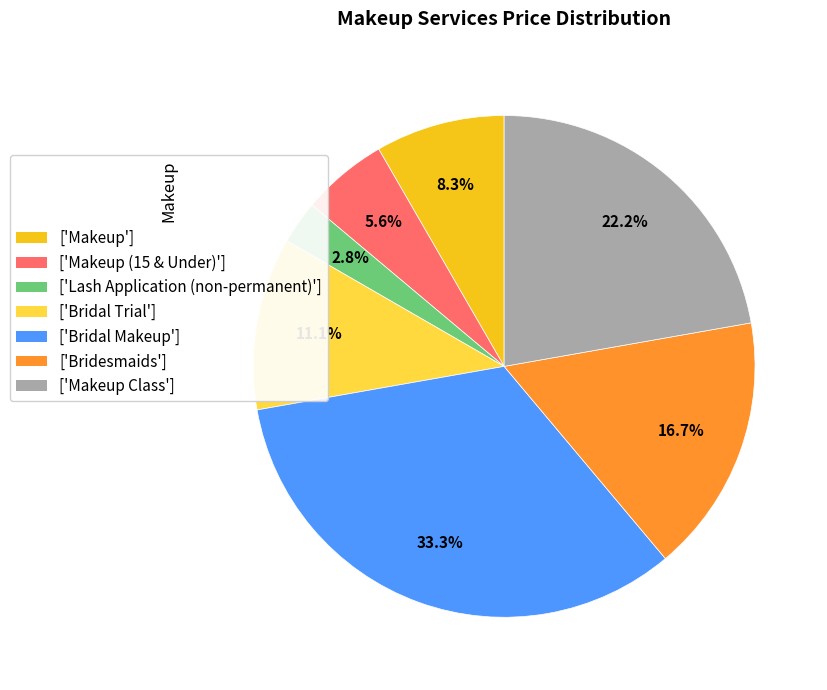

Does any single category account for the majority?

No